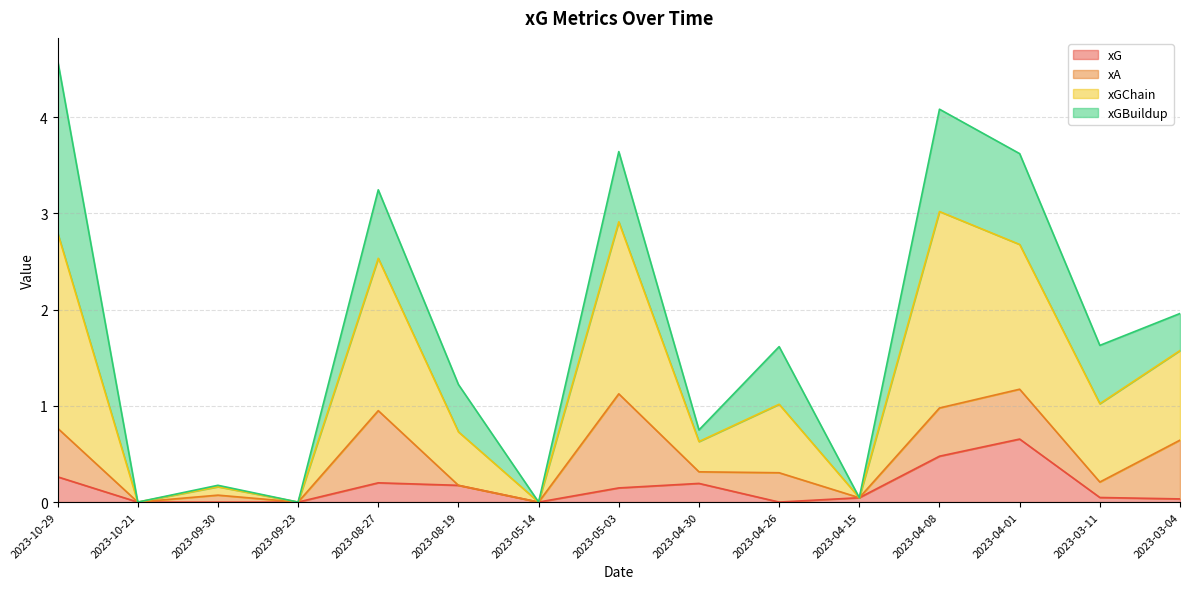

At which label does xG reach its peak?

2023-04-01